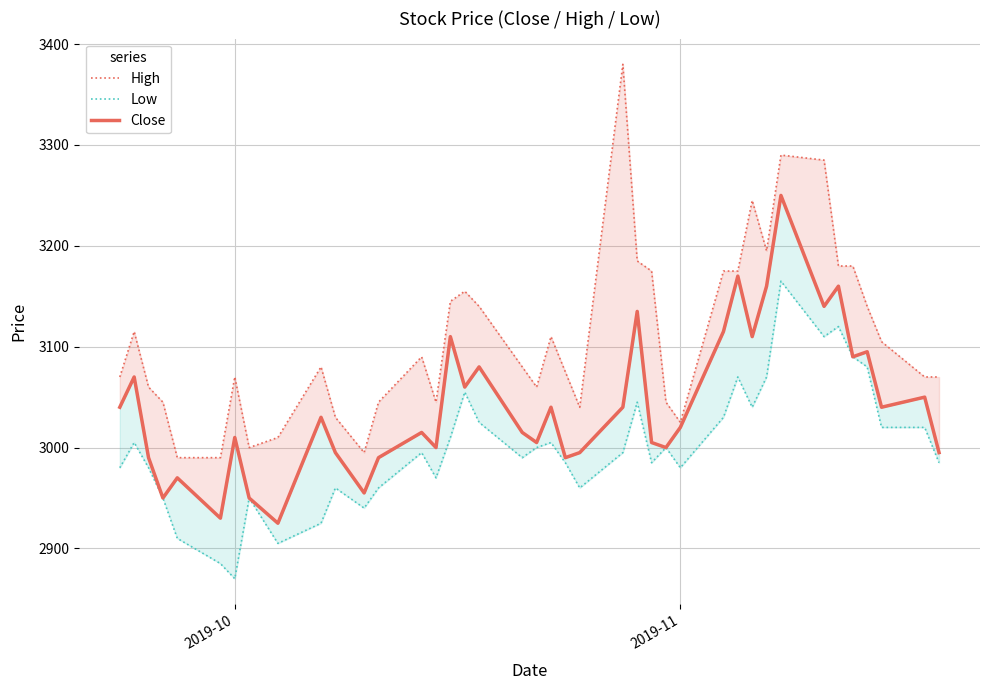

Does the chart display data point markers on the line(s)?

No